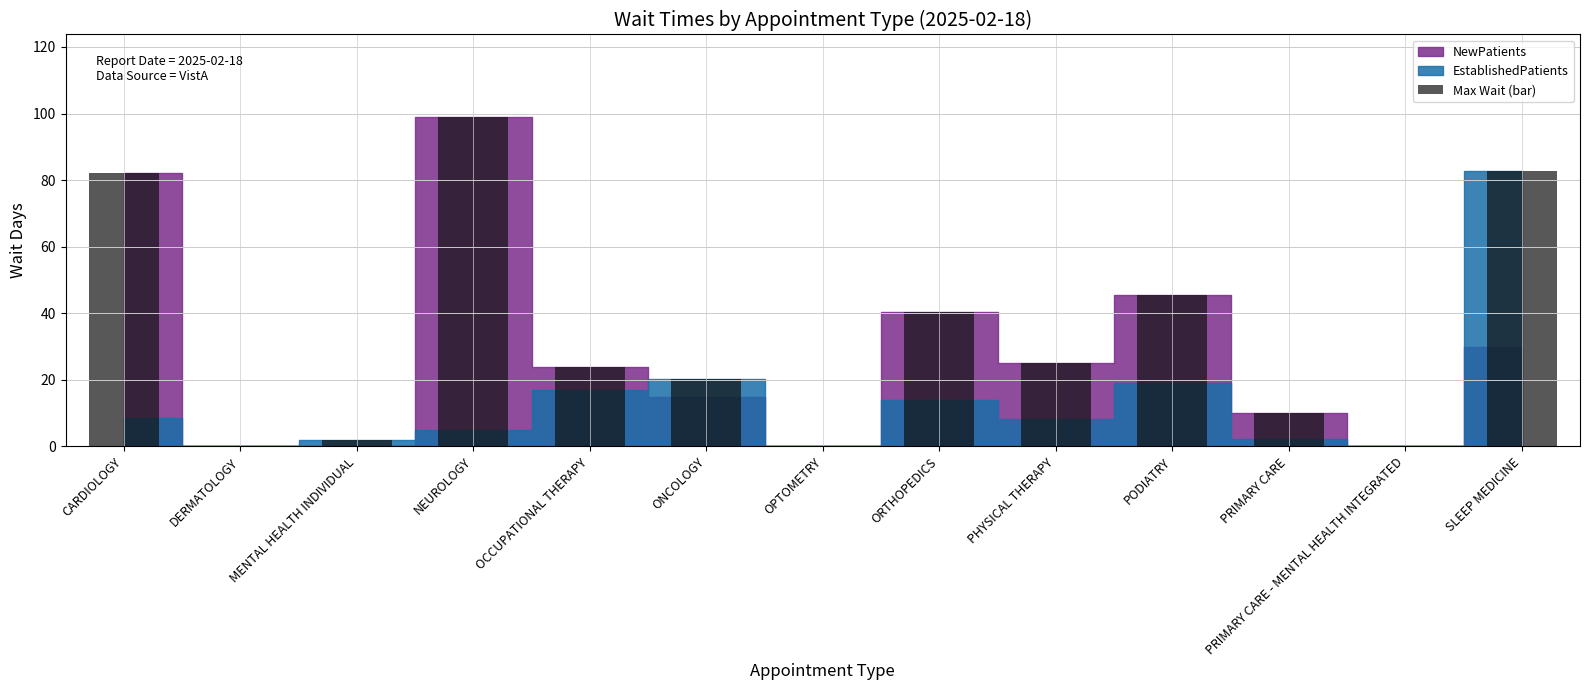

The value at PRIMARY CARE is 14.5. True or false?

False